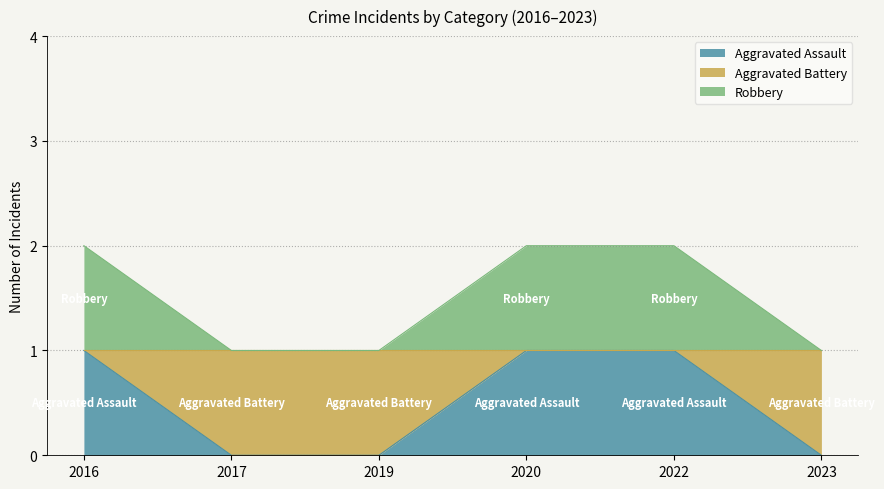

At 2016, list the series in order from largest to smallest.

Robbery, Aggravated Assault